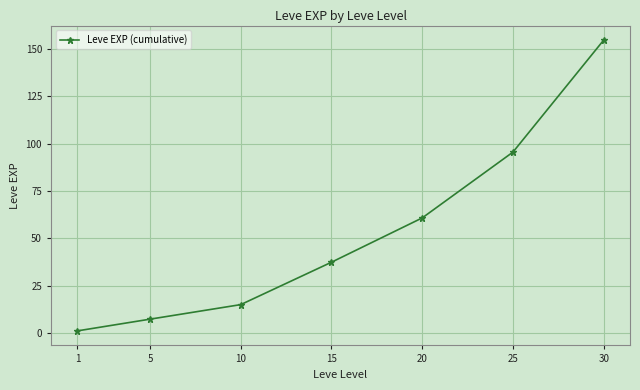

What is the difference between the values at 25 and 15?

58.0